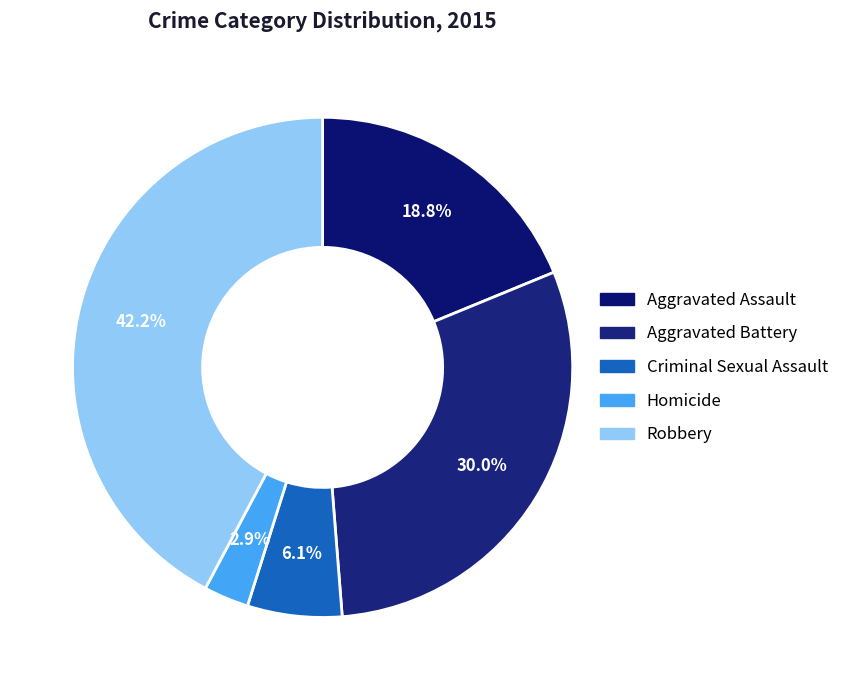

What percentage is NOT represented by Robbery?

57.8%